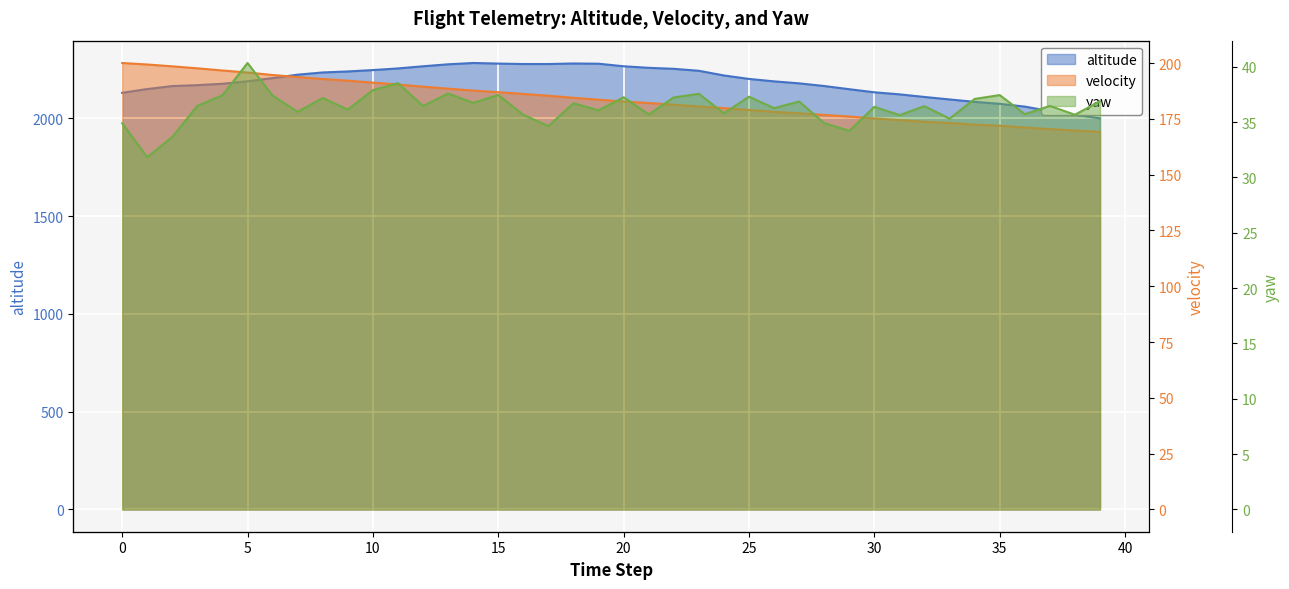

At how many categories does at least one series exceed 1010?

40